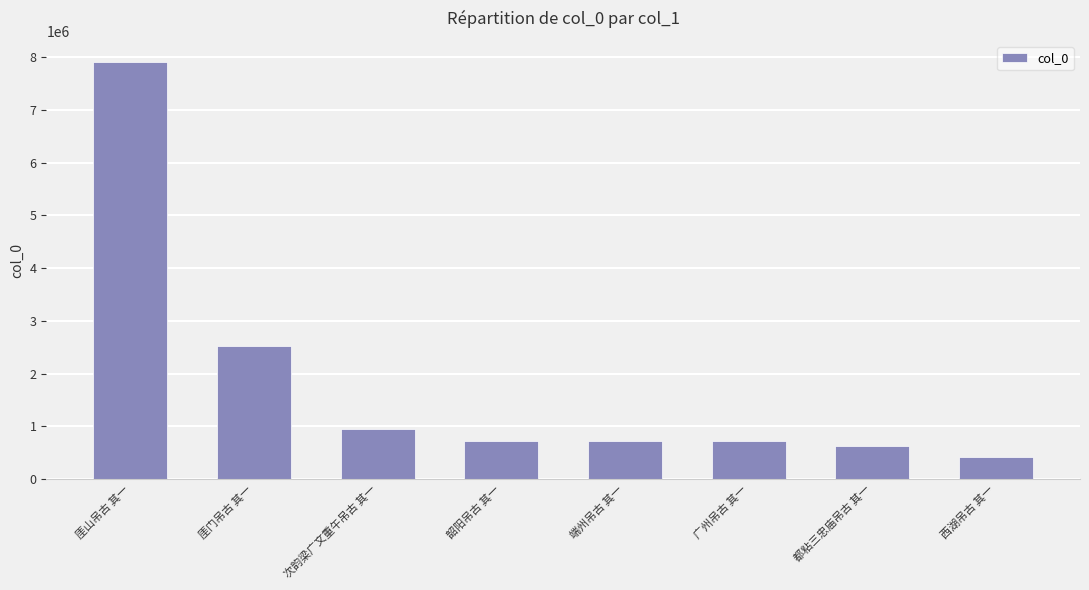

True or false: the data shows 13453991 at 厓山吊古 其一.

False